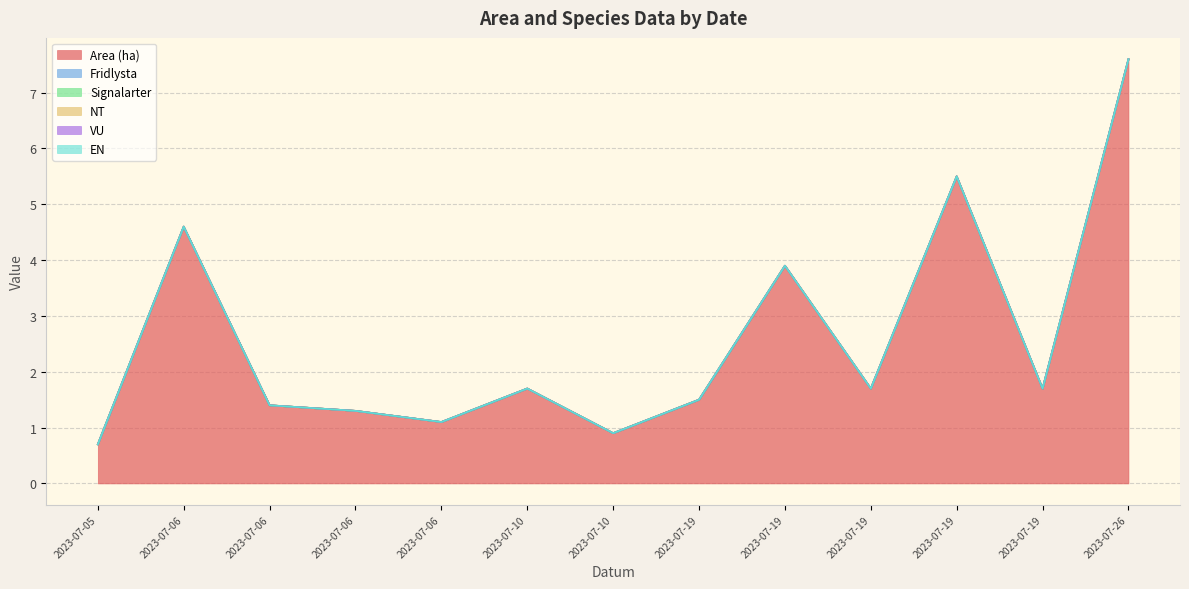

True or false: NT and Signalarter intersect in this chart.

False